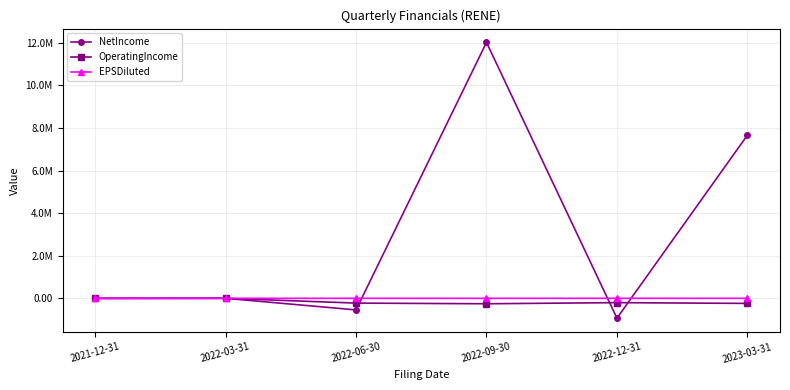

Does the chart have visible grid lines?

Yes